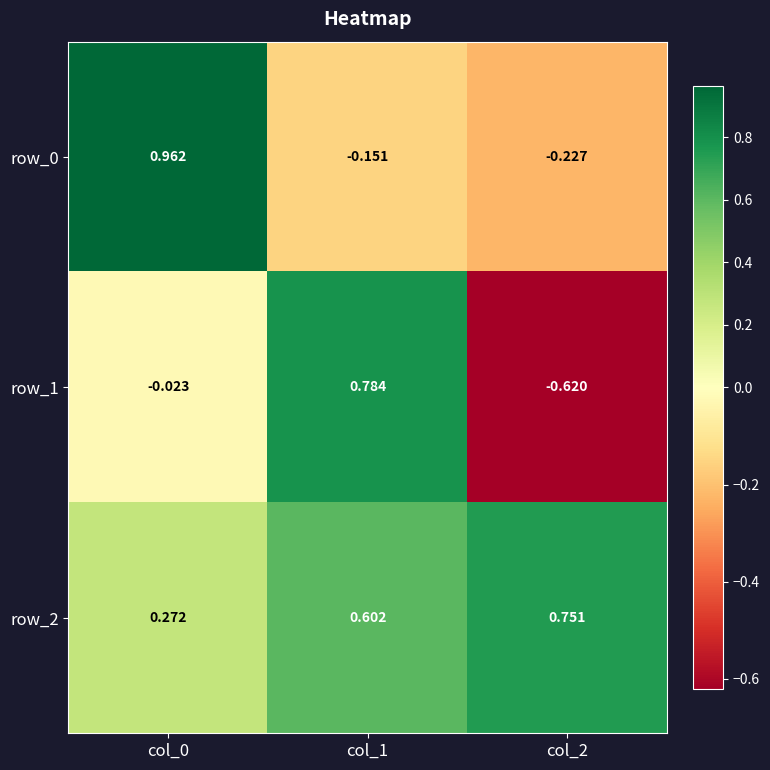

Is the value of row_1 at col_1 greater than the value of row_2 at col_2?

Yes